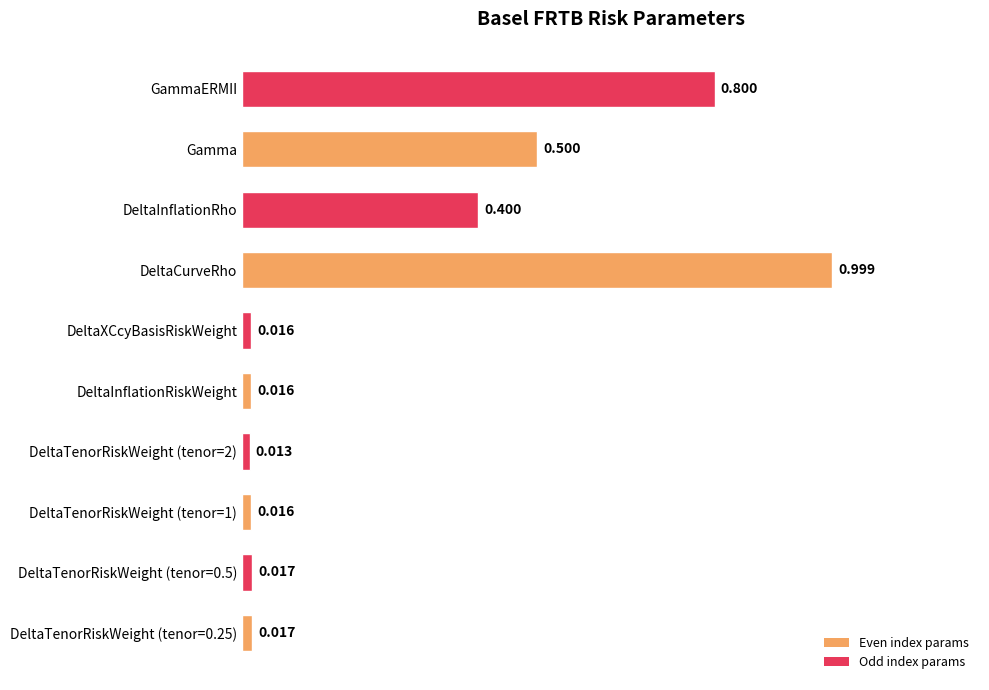

Which category has the highest value across all series?

DeltaCurveRho